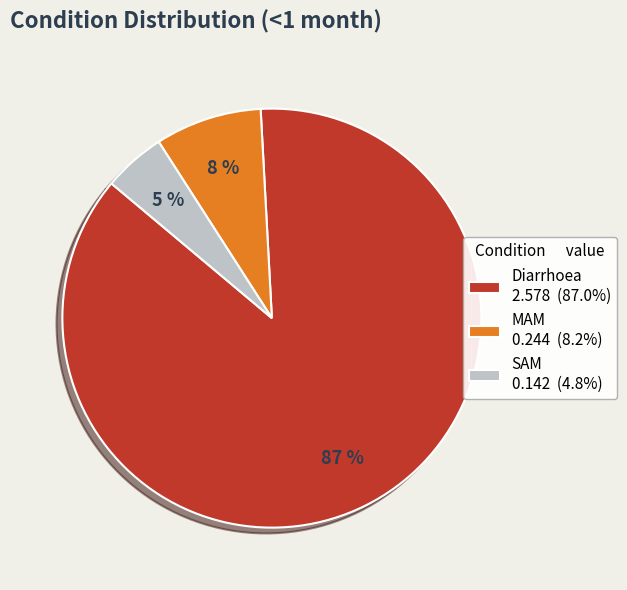

To the nearest percent, what is the difference between the Diarrhoea and MAM slice percentages?

79%